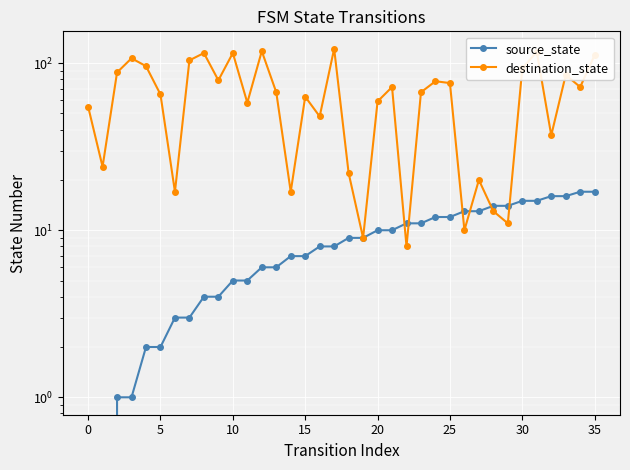

At which category is the sum across all series the highest?

31